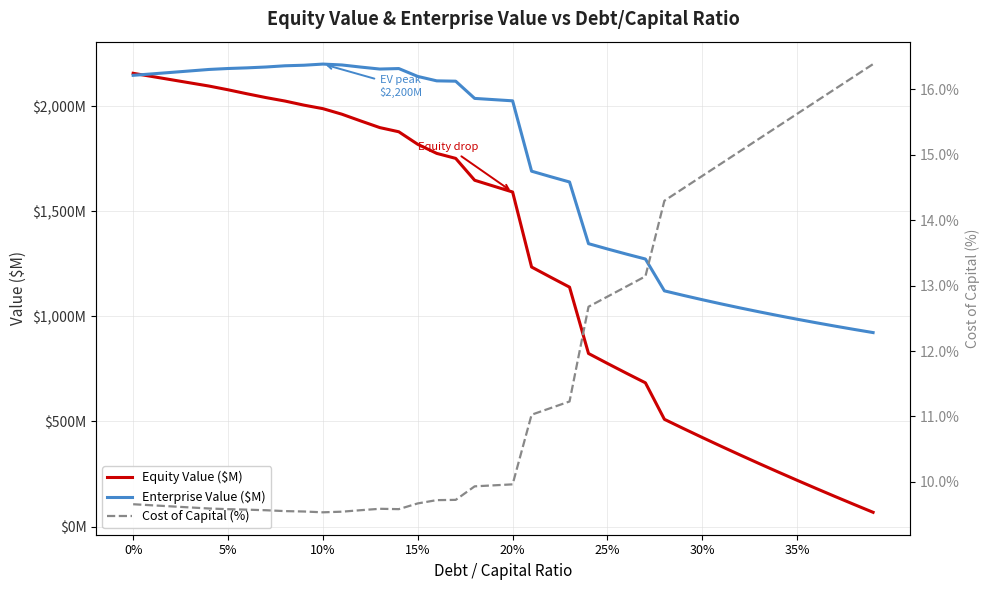

Is this an area chart (filled region under the line)?

No